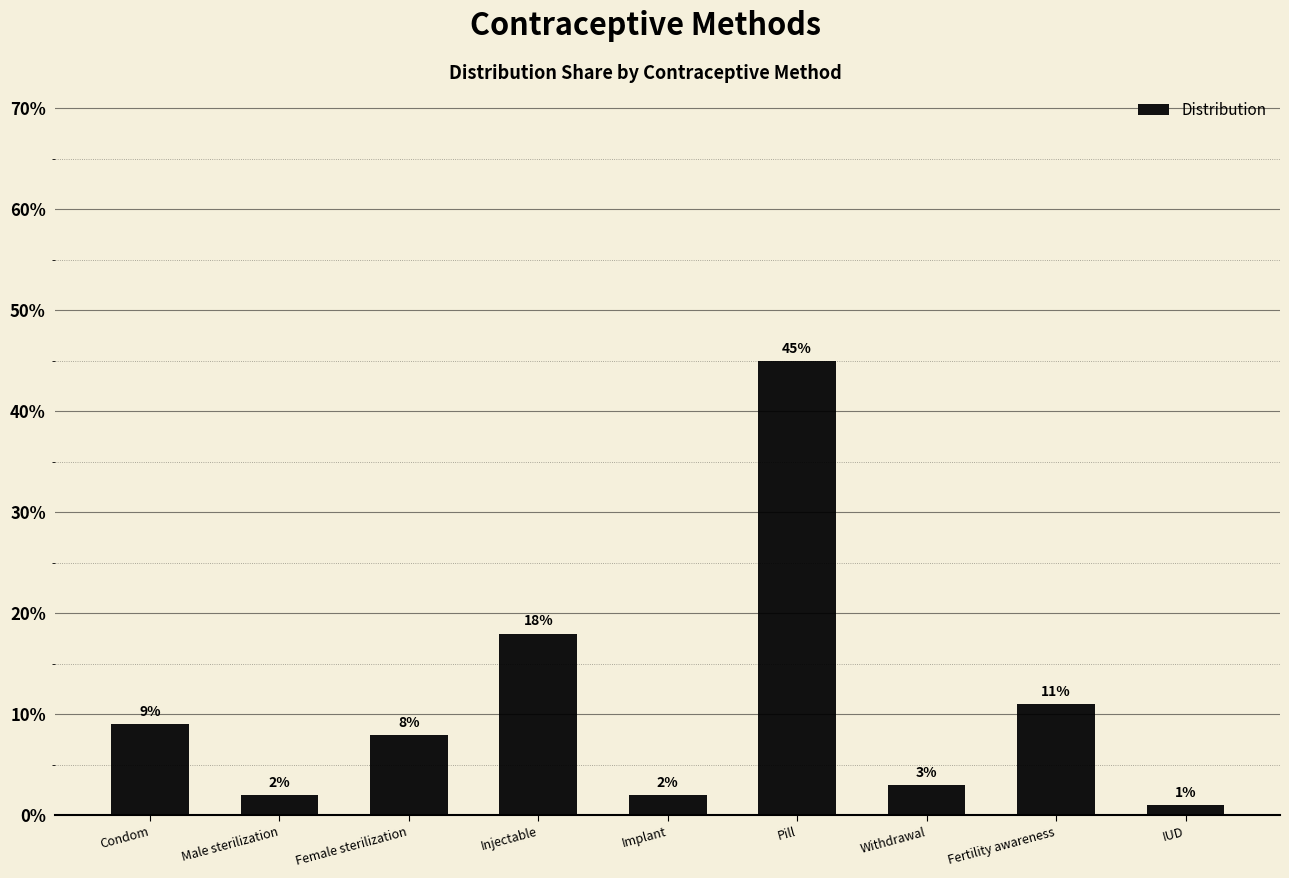

At which label is the value closest to 0?

IUD